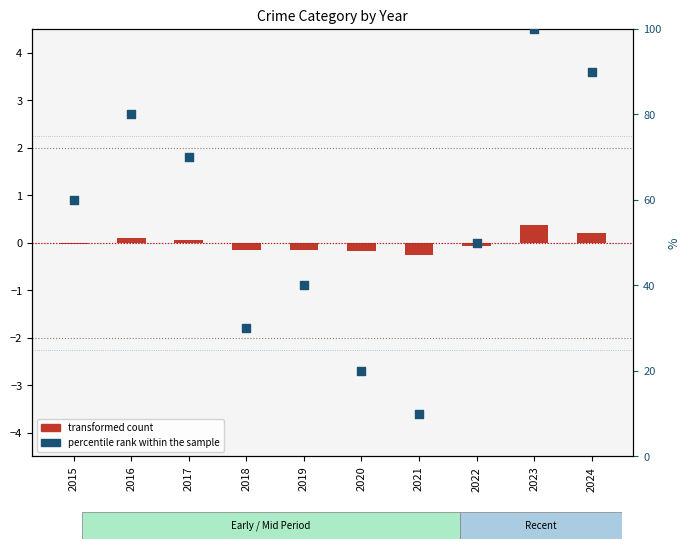

Which has a higher value, 2015 or 2016?

2016